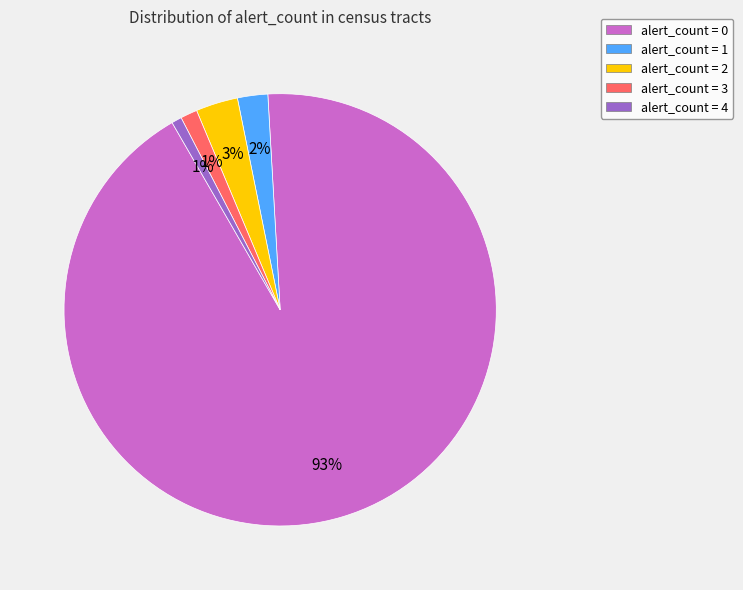

What percentage is the alert_count = 2 slice, to the nearest percent?

3%